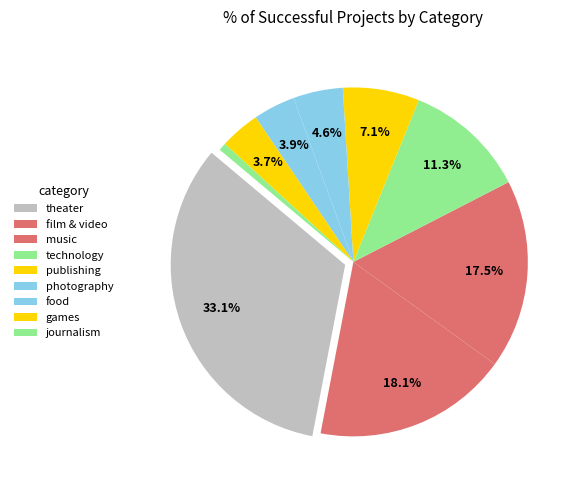

Count the number of slices in the pie.

9